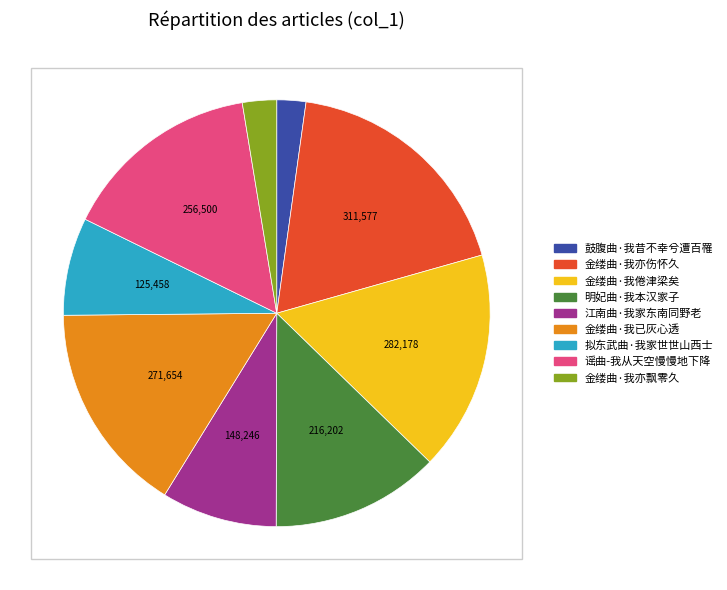

What is the largest slice in the pie chart?

金缕曲·我亦伤怀久